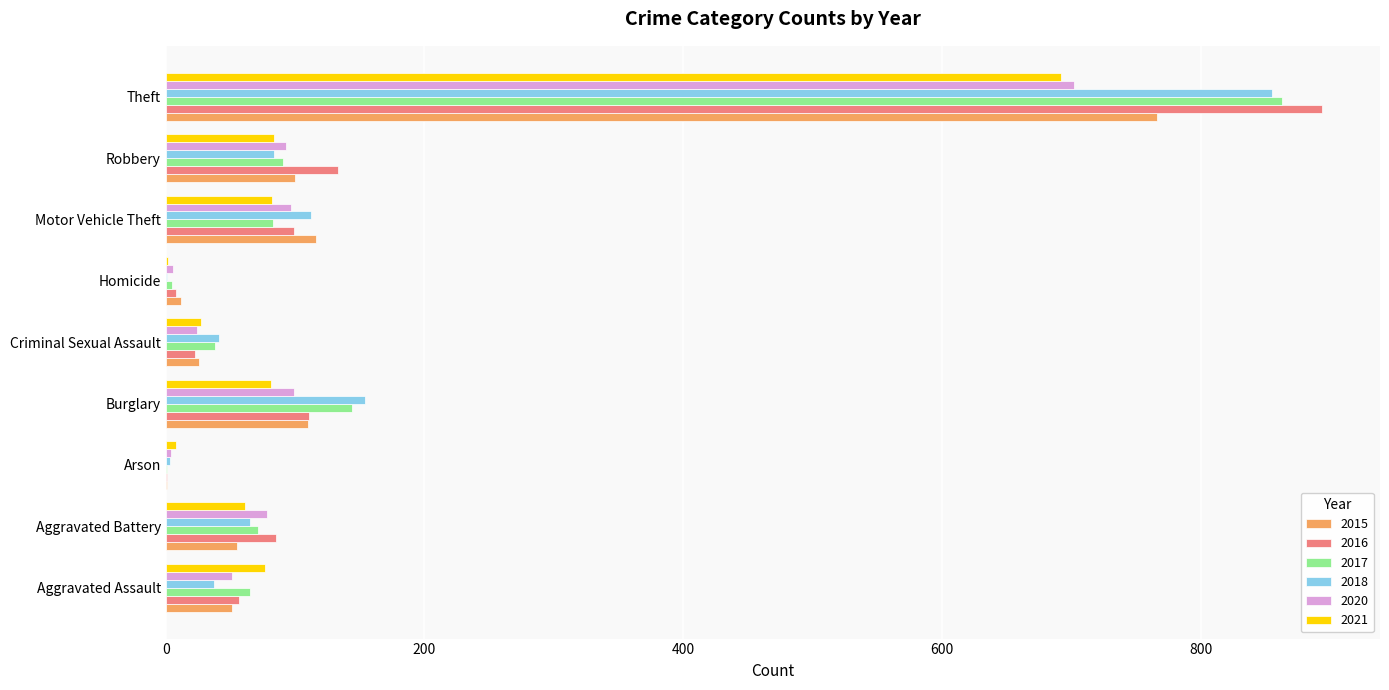

What is the sum of the 2020 values at Robbery and Aggravated Battery?

171